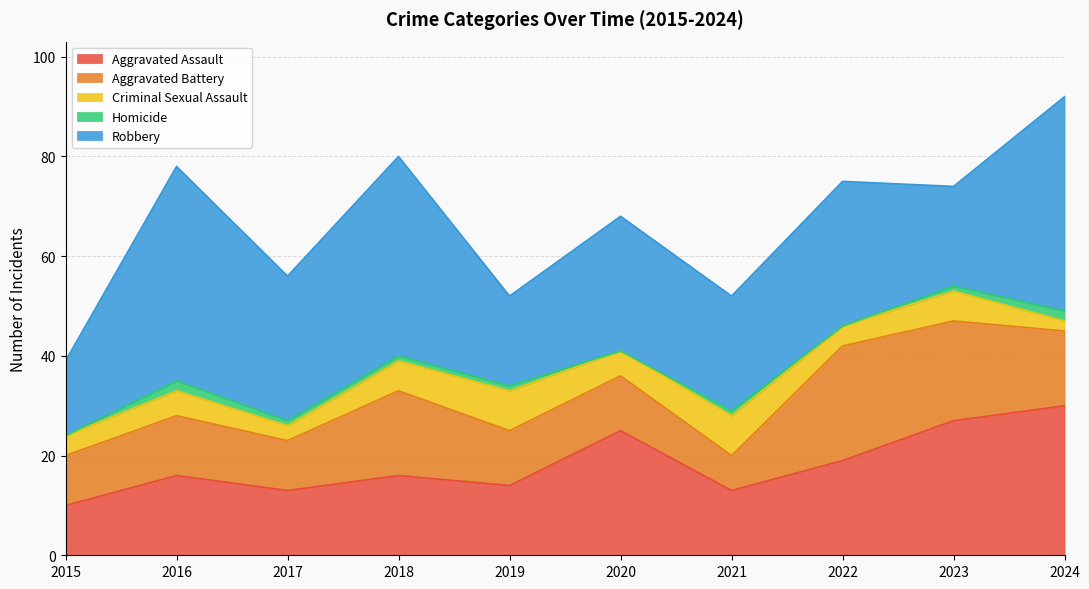

At which label is Homicide closest to 1?

2017